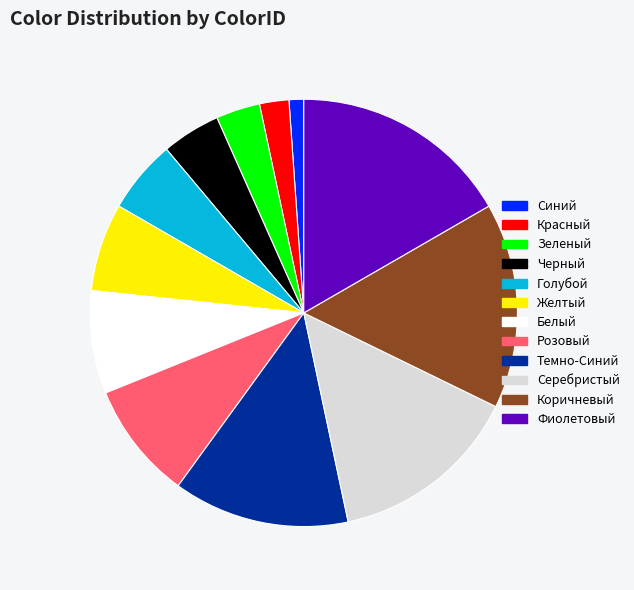

The Серебристый slice represents 14% of the pie. True or false?

True